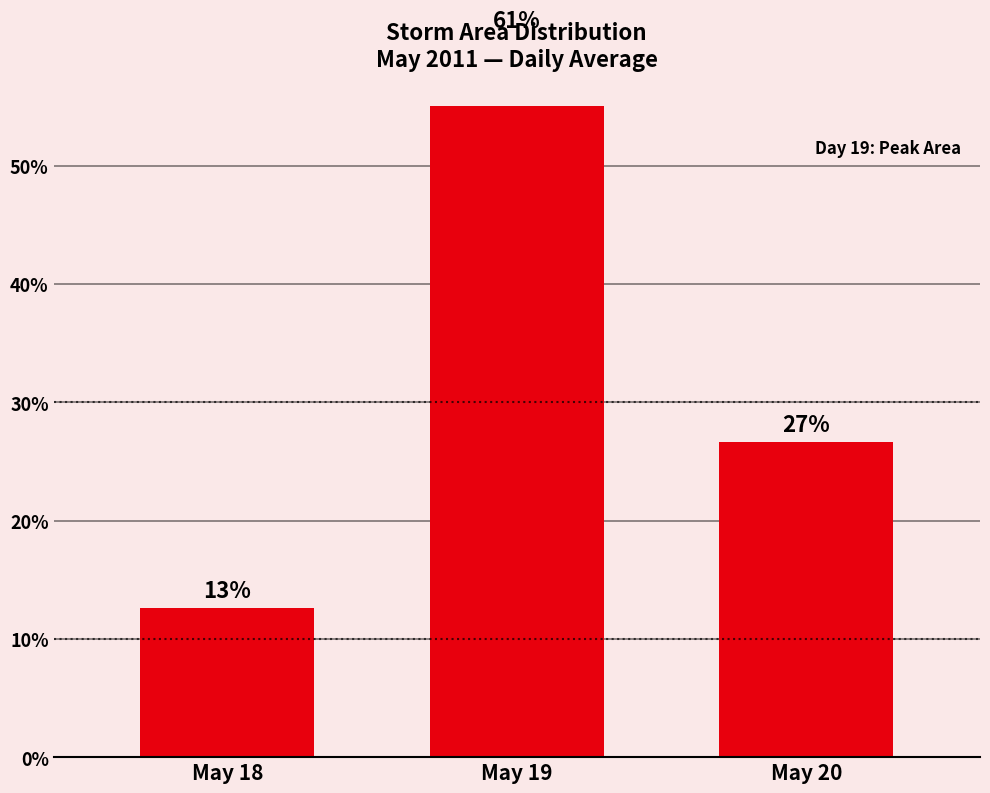

List the labels in order of value, largest first.

May 19, May 20, May 18